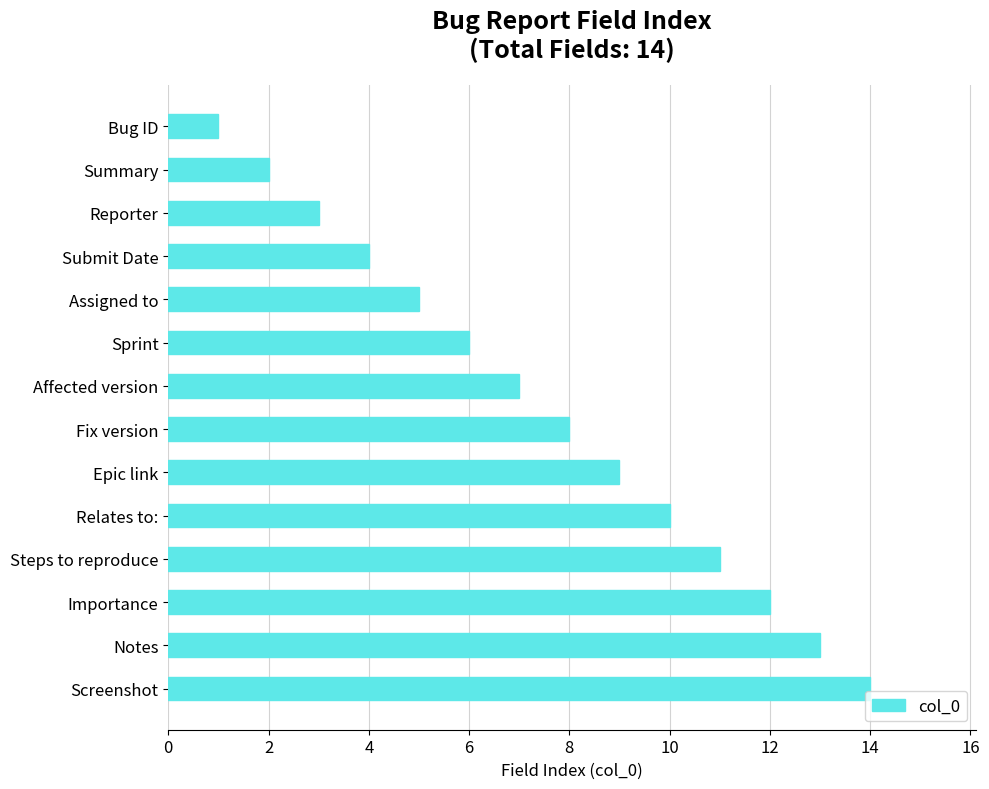

How many distinct data groups are displayed?

1